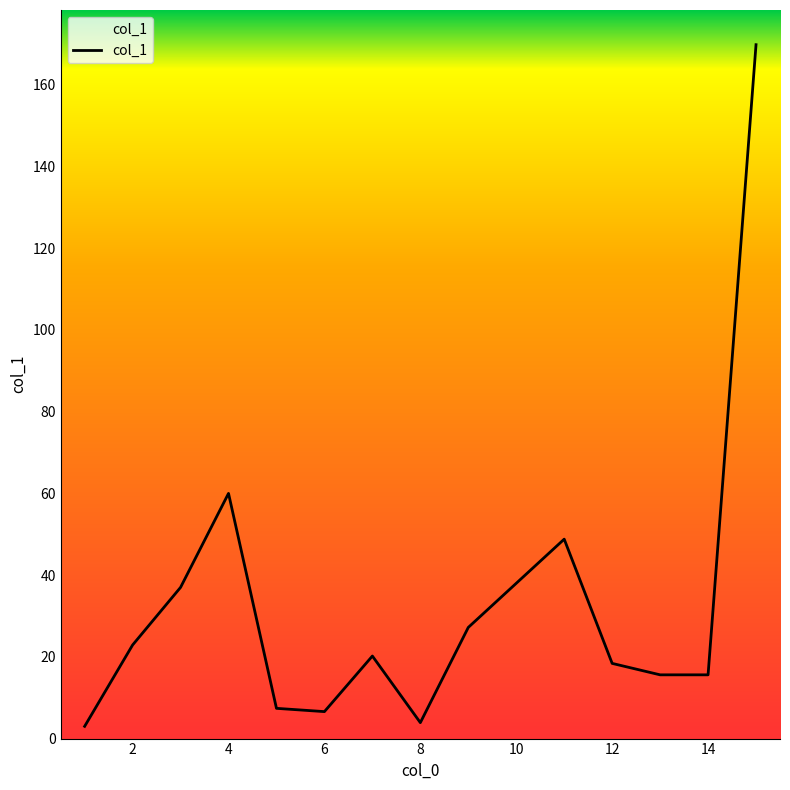

Reading left to right, transcribe all the data shown in this chart.

3.0	22.9	37.0	60.0	7.4	6.6	20.2	3.9	27.2	48.8	18.4	15.6	15.6	169.8